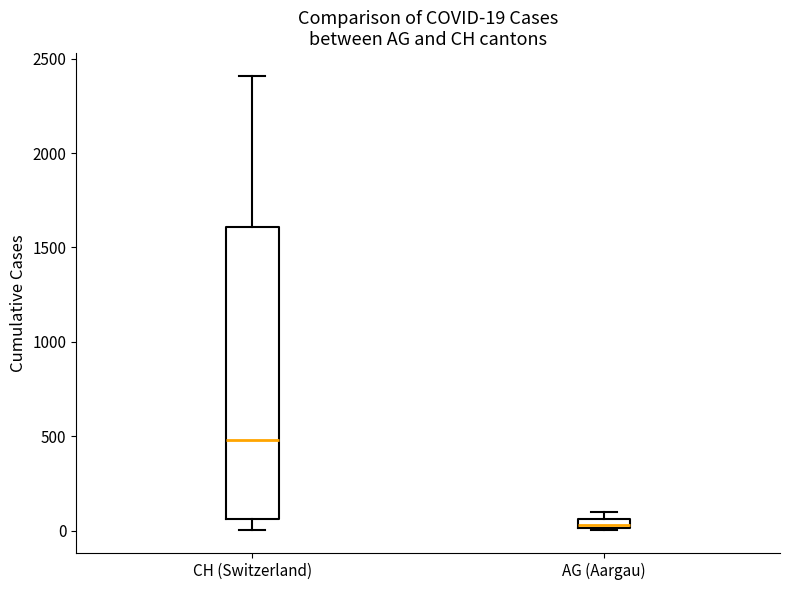

Which box's median line is the highest?

CH (Switzerland)